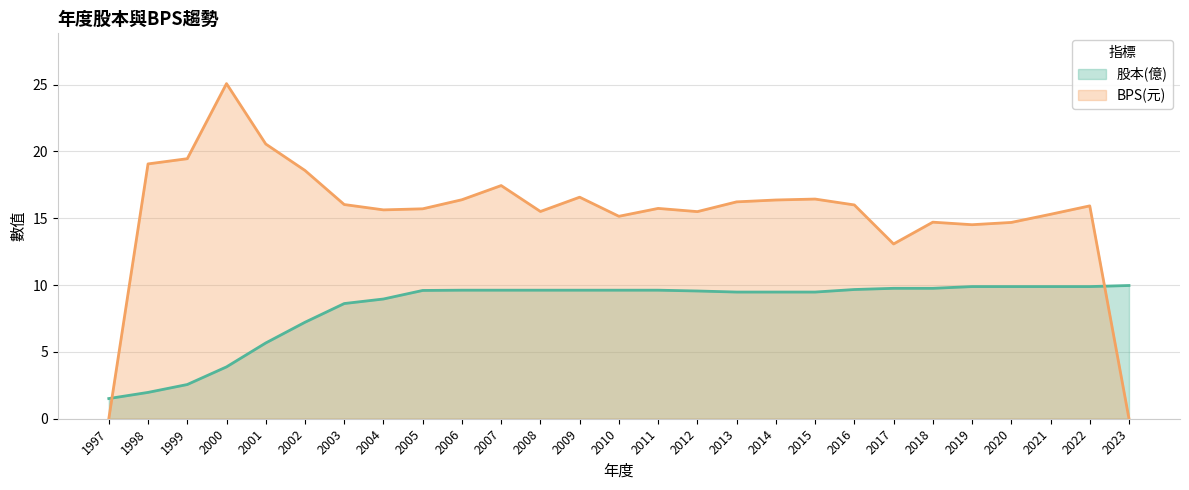

Rank the categories by BPS value from lowest to highest.

1997, 2023, 2017, 2019, 2020, 2018, 2010, 2021, 2012, 2008, 2004, 2005, 2011, 2022, 2016, 2003, 2013, 2014, 2006, 2015, 2009, 2007, 2002, 1998, 1999, 2001, 2000